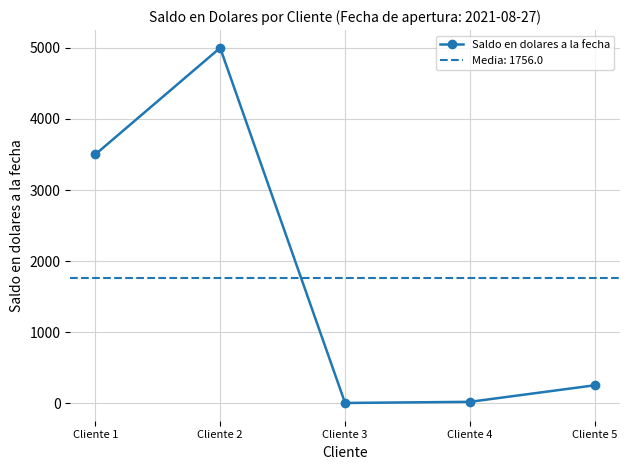

What is the value of the 1st point from the left?

3500